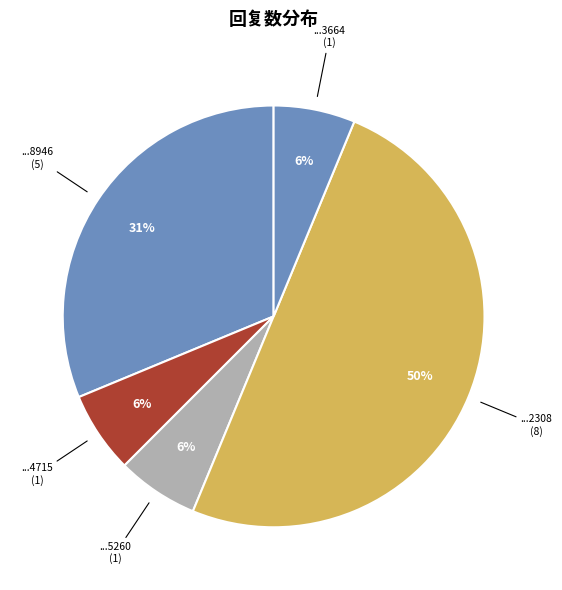

Count the number of slices in the pie.

5